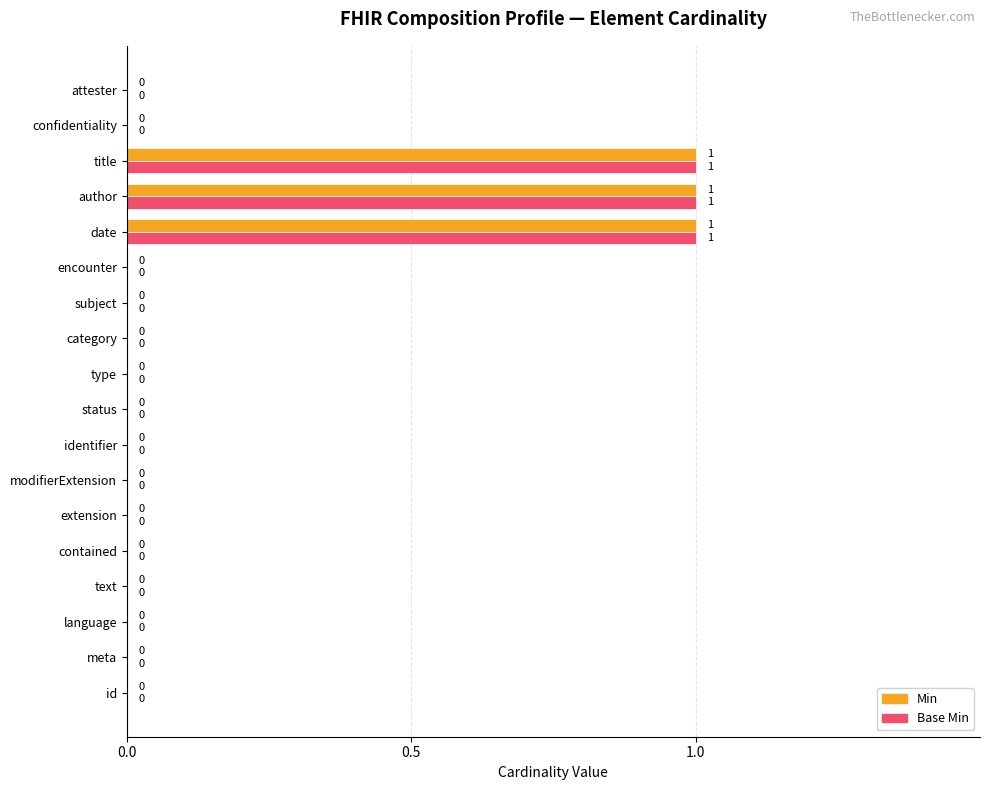

True or false: Min has a value of 0 at extension.

True